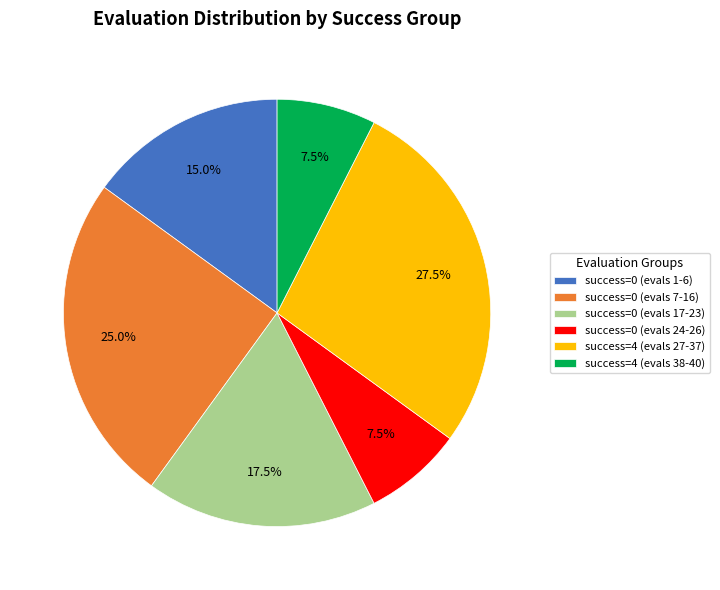

Is it true that success=0 (evals 1-6) is 8% of the pie?

False